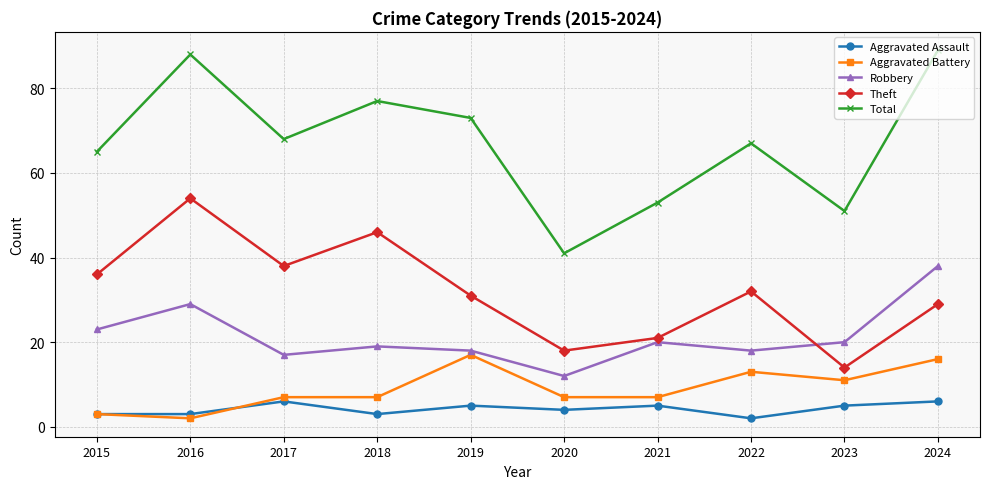

True or false: Total has more than 0 points higher than both neighbors.

True